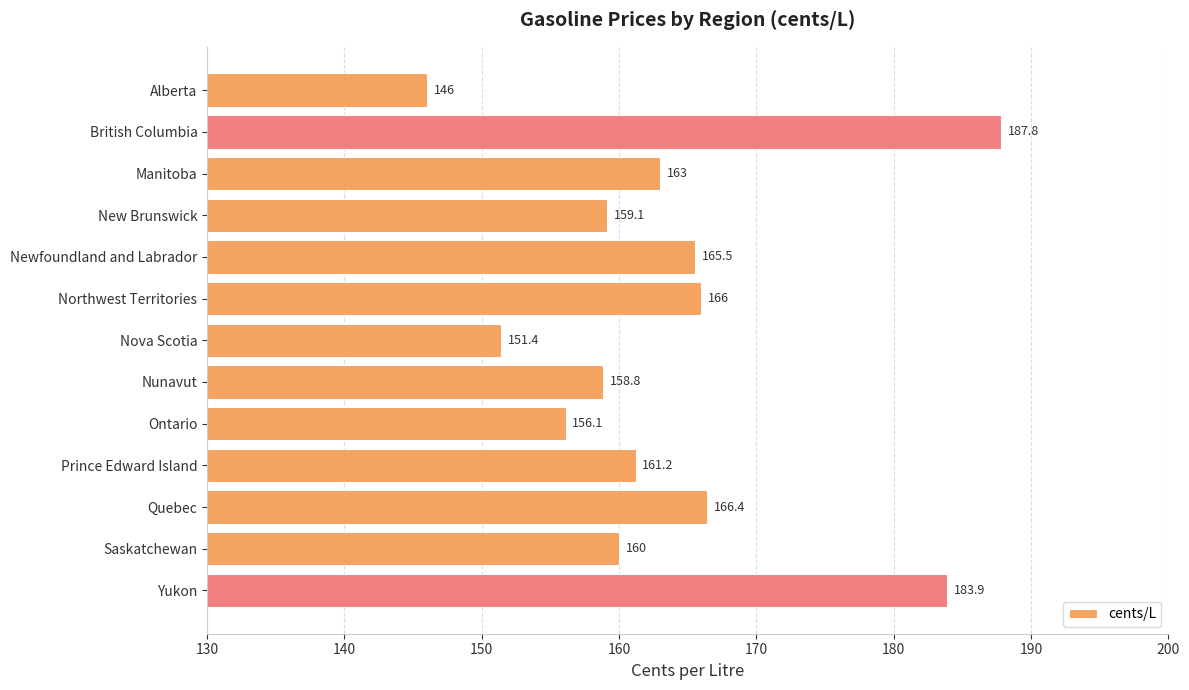

What is the difference between the values at Nova Scotia and British Columbia?

36.4